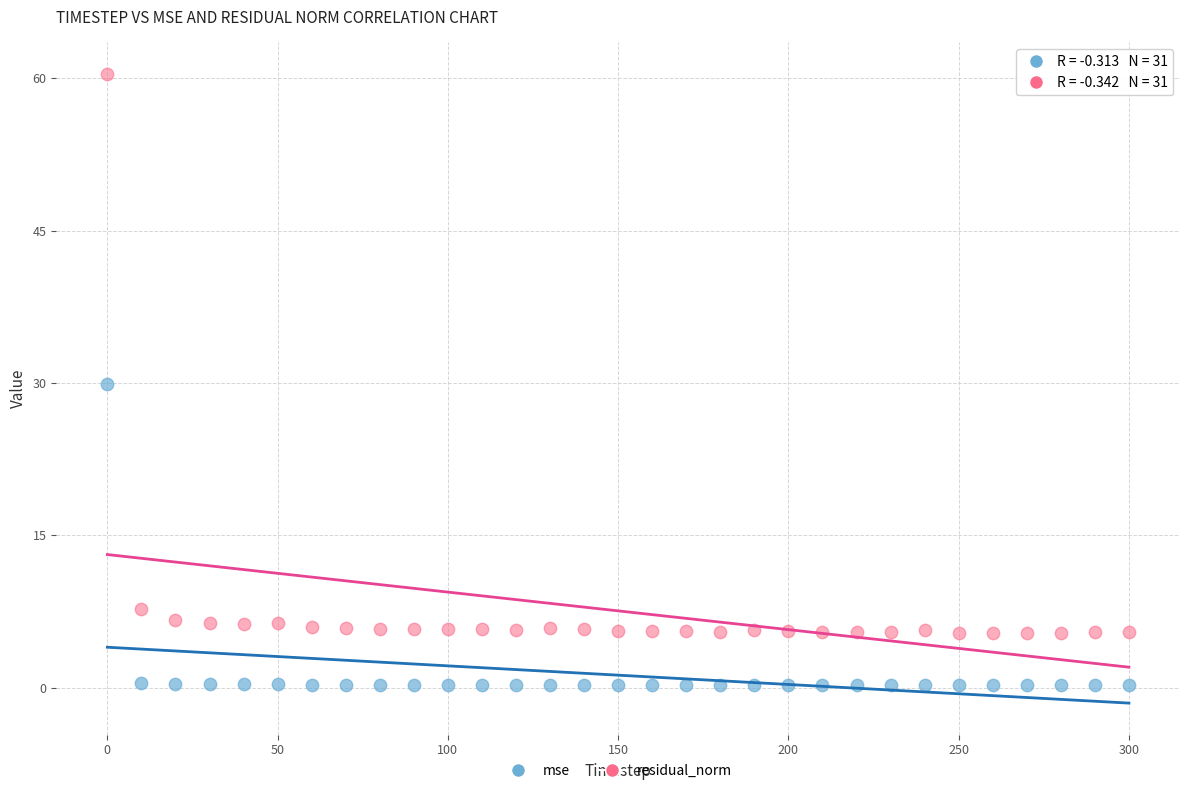

Across all data points, what is the range of Y values (max minus min)?

60.2